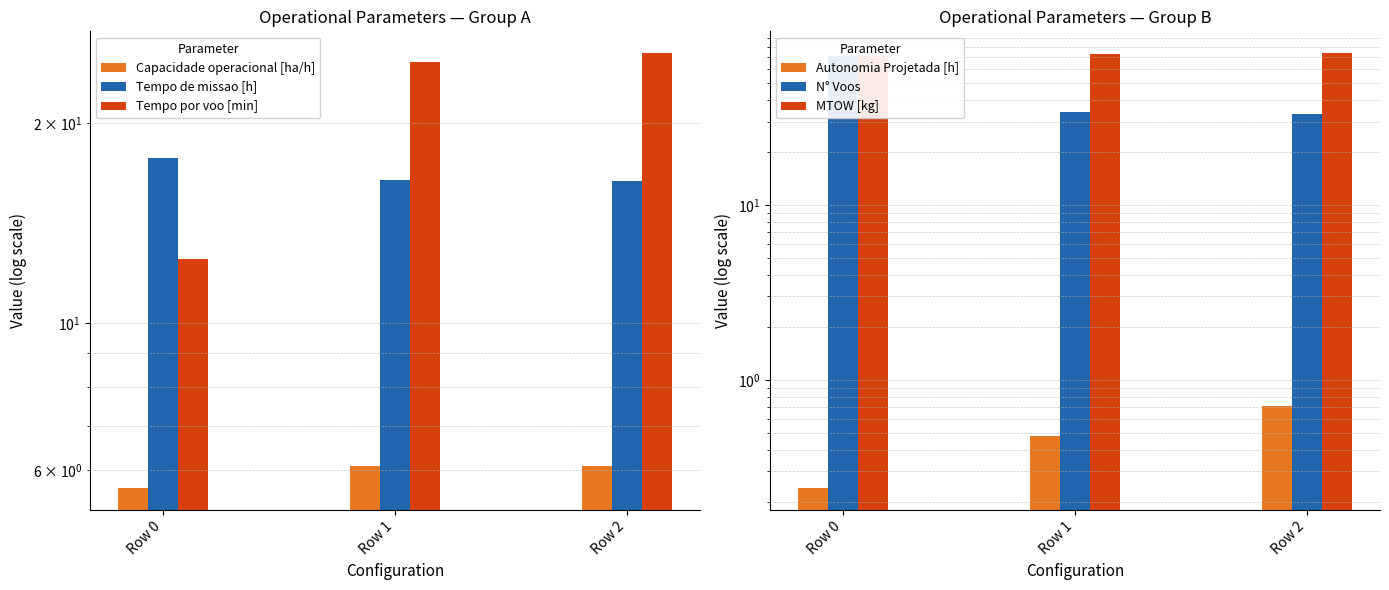

Which series has the largest range (max minus min)?

N° Voos